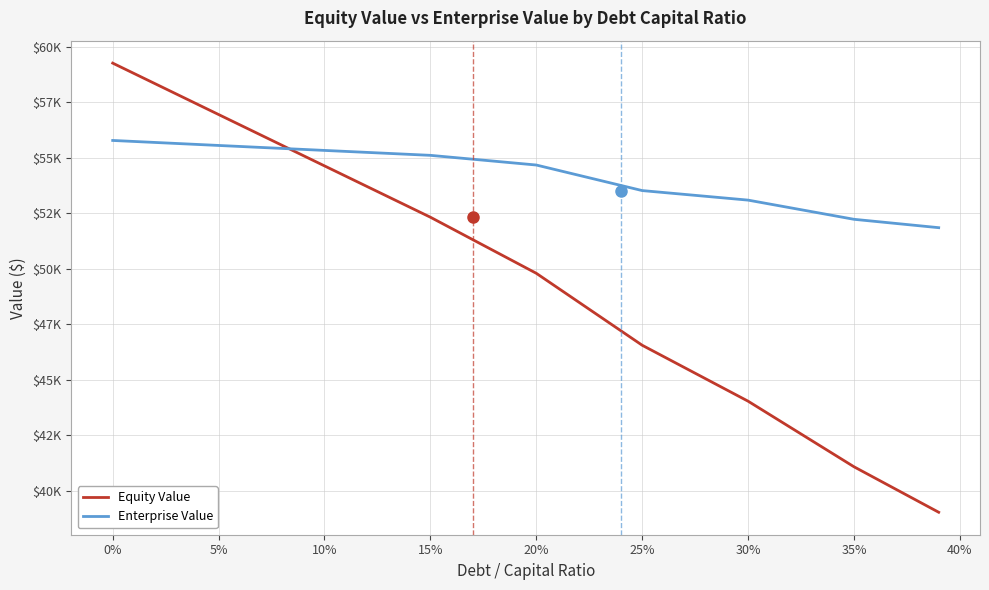

Which series has the largest total across all categories?

Enterprise Value